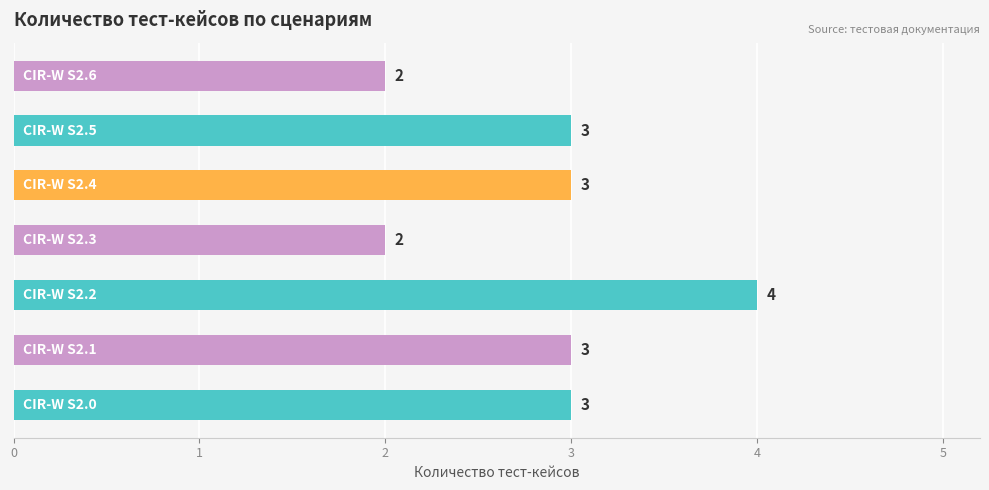

Reading bottom to top, list all the values displayed in this chart.

3	3	4	2	3	3	2